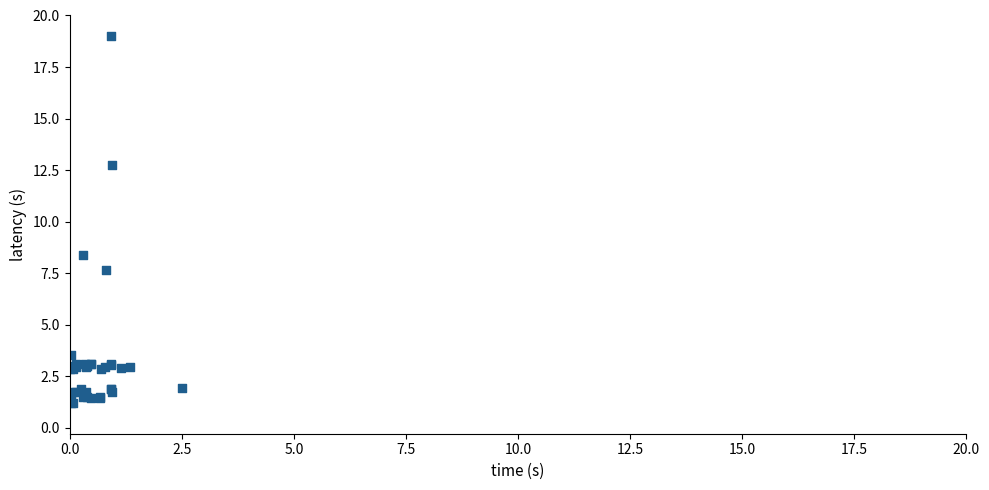

What Y value in the scatter plot is closest to 10?

8.4